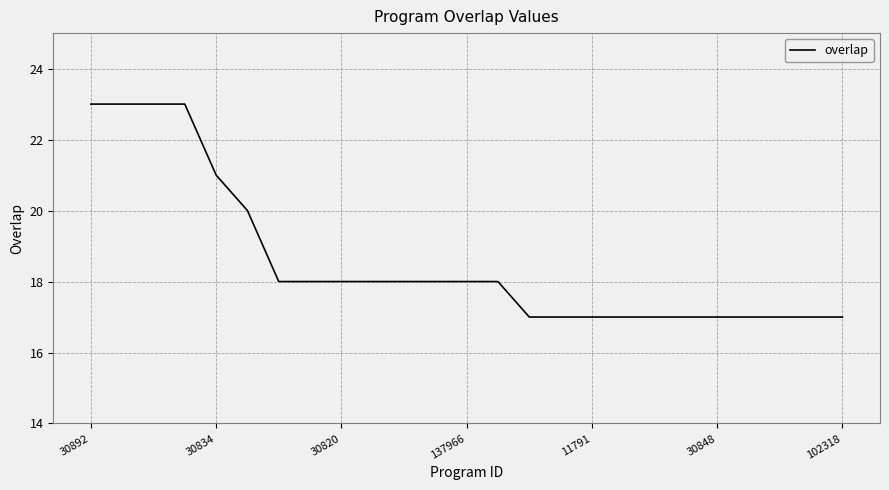

What is the minimum value shown in the chart?

17